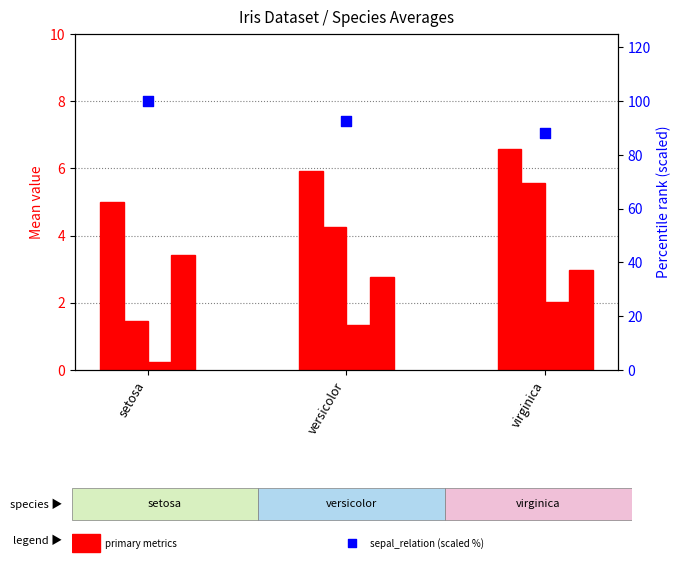

Which series reaches the maximum Y coordinate?

sepal_relation (scaled)